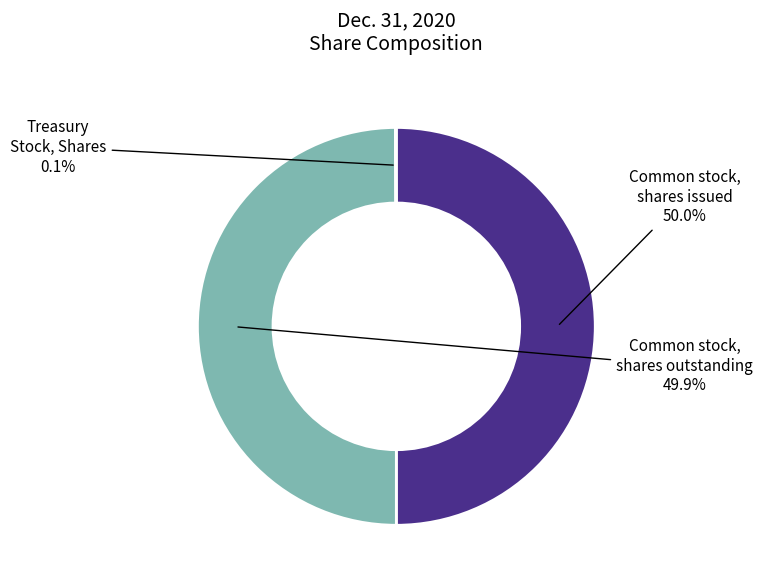

How much of the chart is everything except Common stock, shares issued?

50.0%